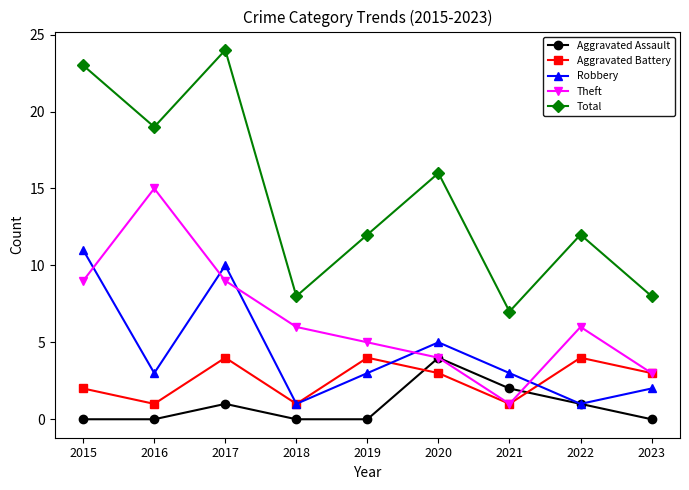

True or false: Robbery and Theft cross at least once.

True